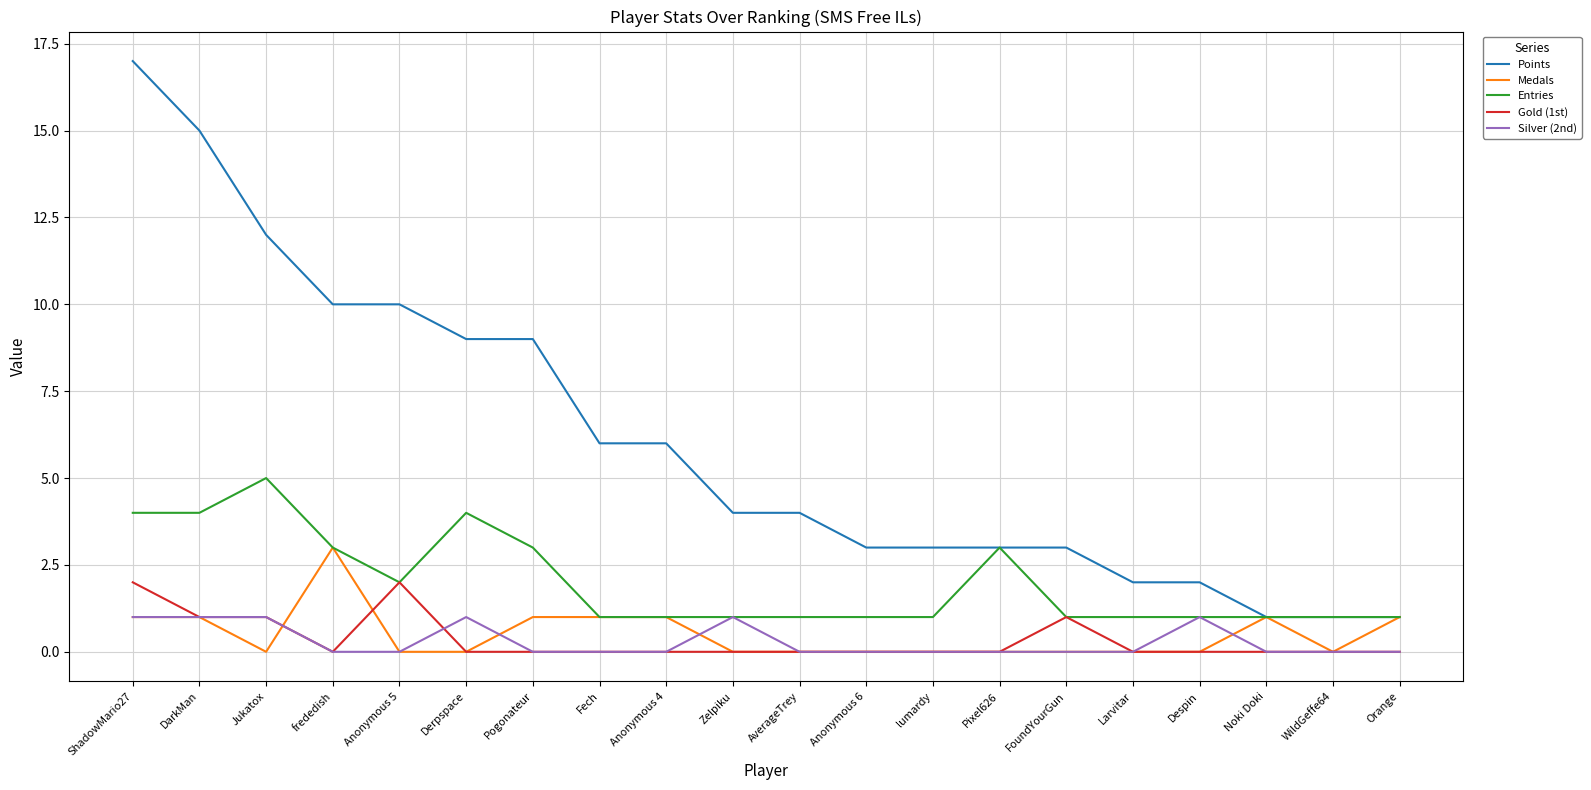

True or false: Silver (2nd) and Points intersect in this chart.

False